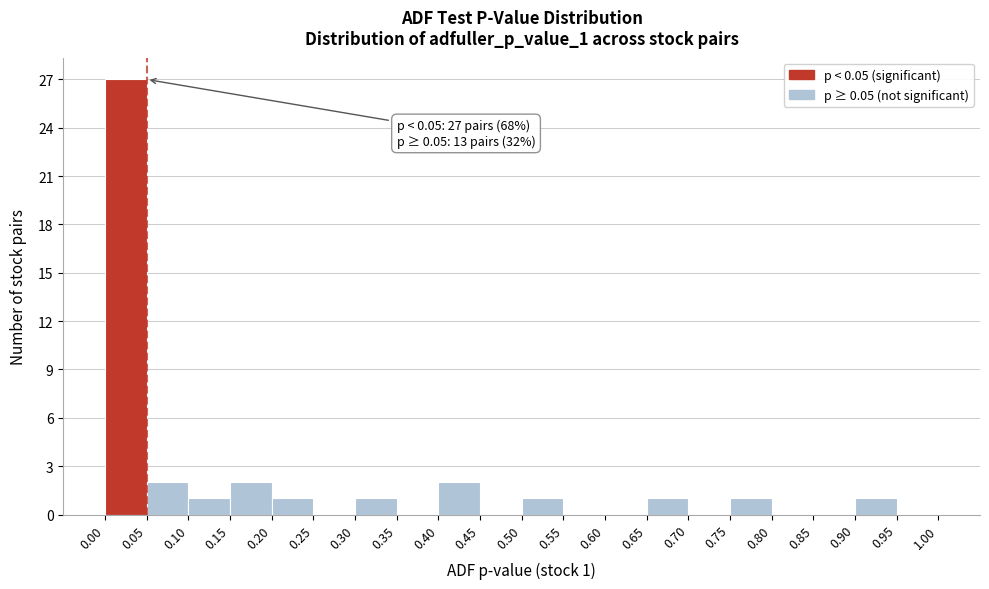

Over which range of the x-axis is the bar tallest?

0.00 to 0.05